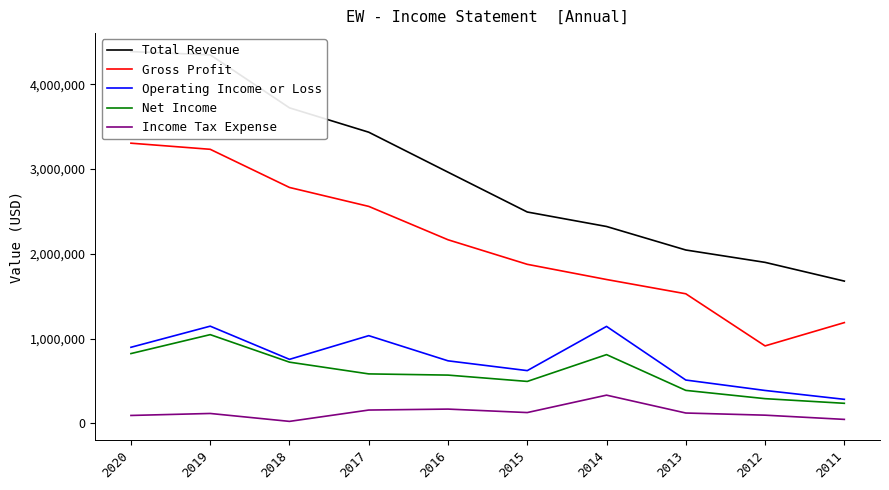

At which category is the sum across all series the highest?

2019